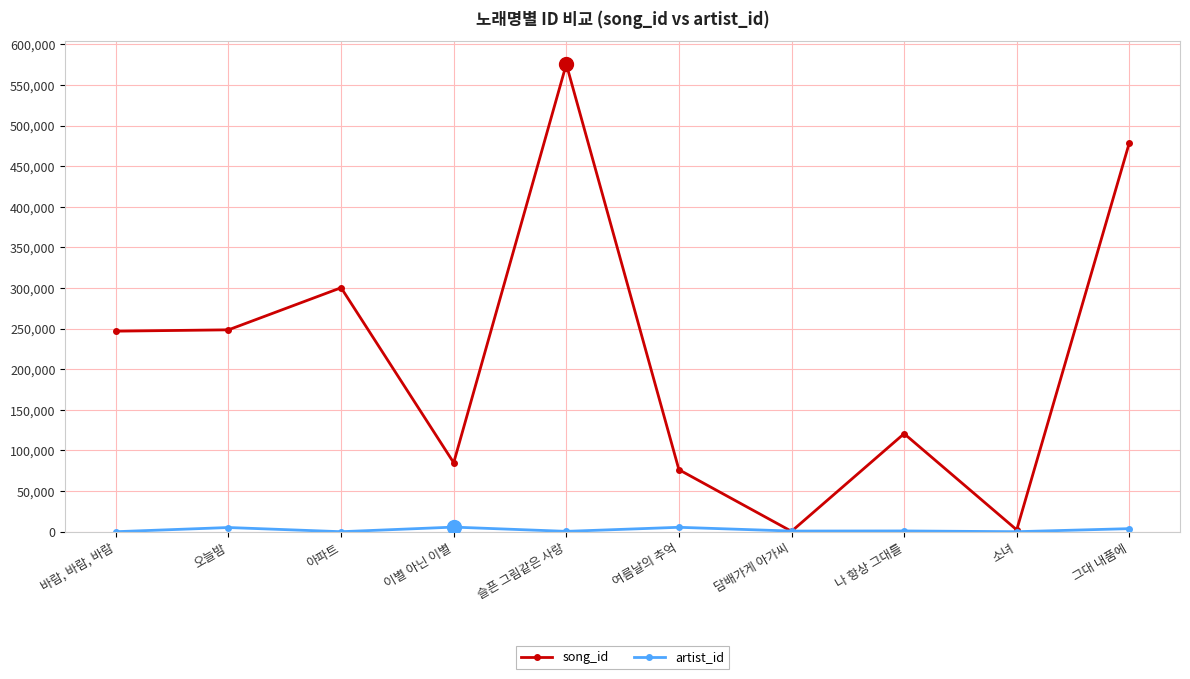

True or false: song_id has more than 0 interior local peaks.

True